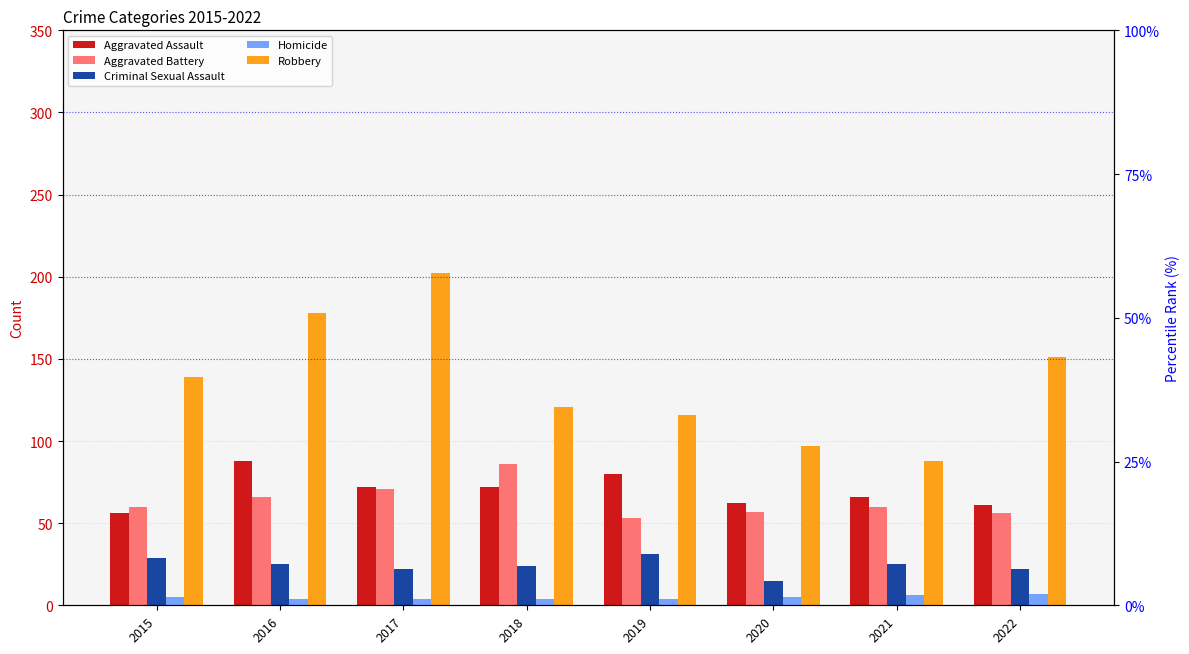

Rank the categories by Aggravated Assault value from highest to lowest.

2016, 2019, 2017, 2018, 2021, 2020, 2022, 2015